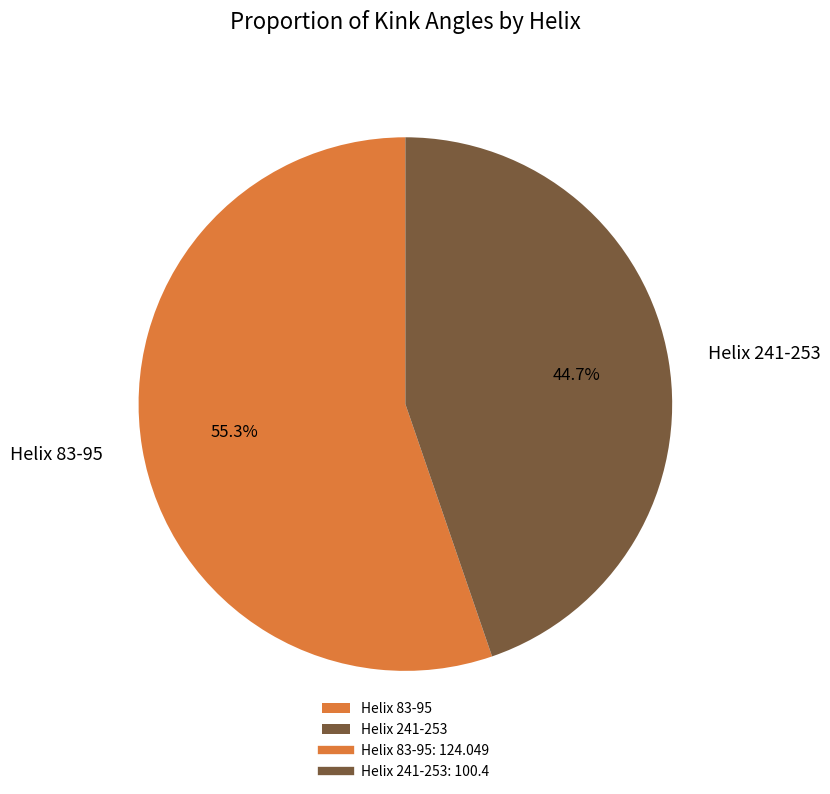

Does Helix 241-253 represent more than half of the total?

No